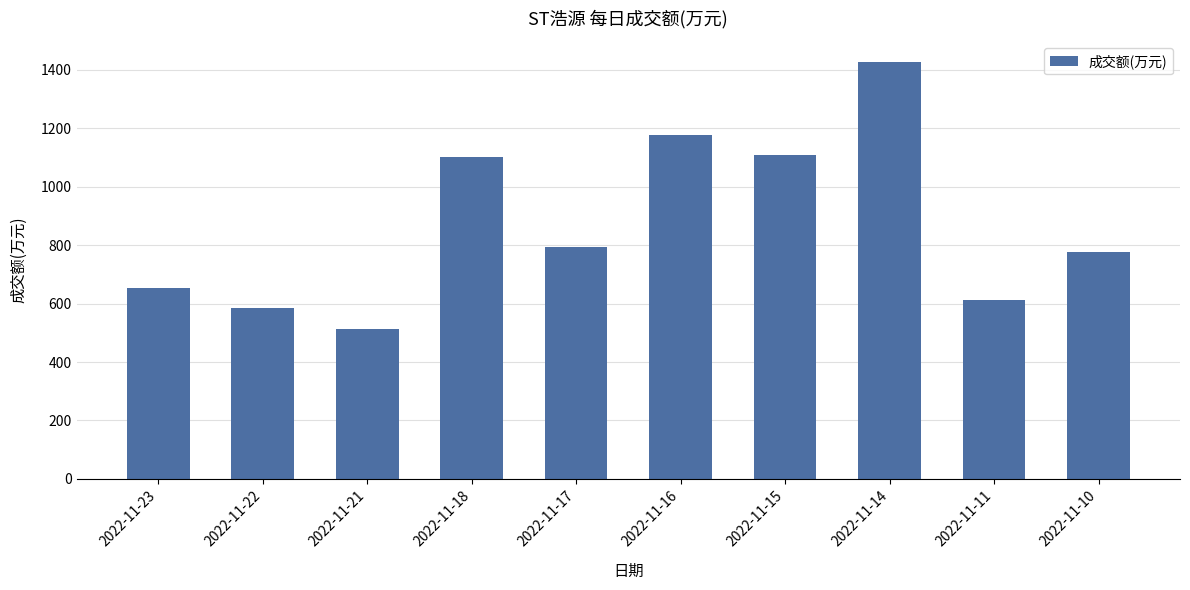

Are the bars grouped side by side (vs. stacked)?

No